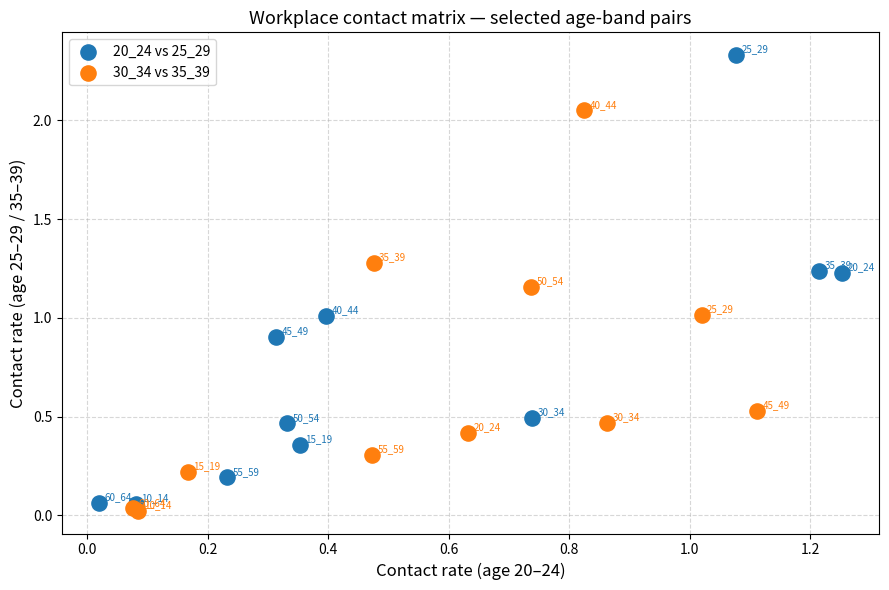

Which series has the largest Y range (max minus min)?

20_24 vs 25_29